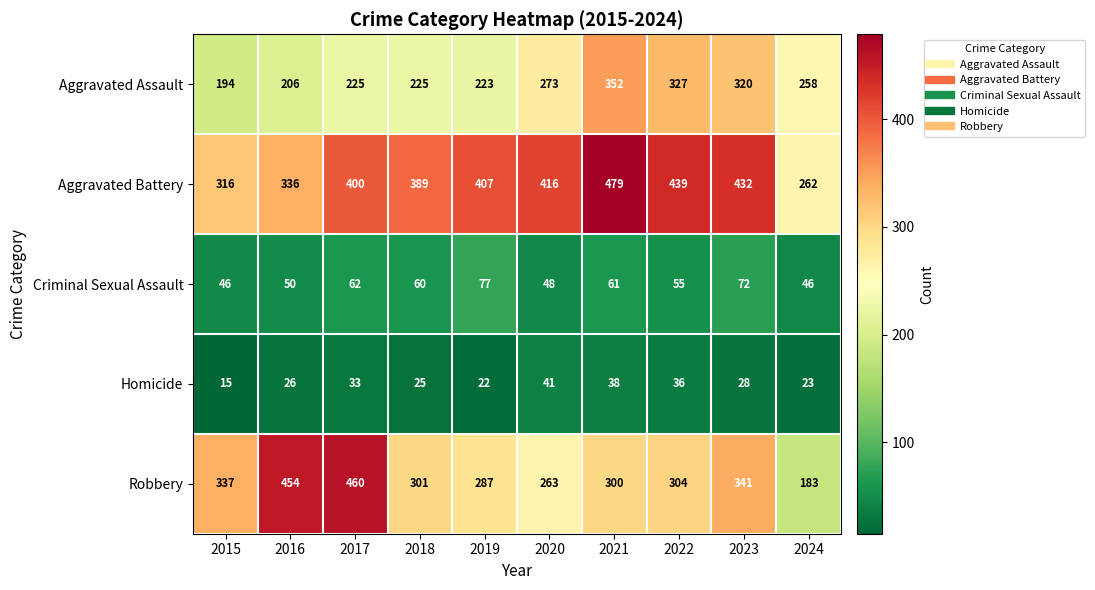

Which series has the largest range (max minus min)?

Robbery